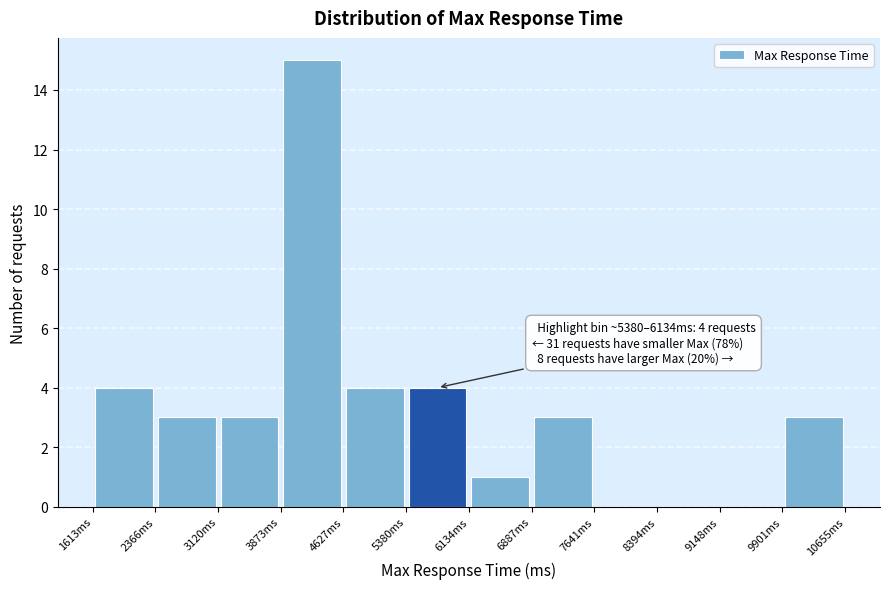

Which range on the x-axis has the tallest bar?

3900 to 4600